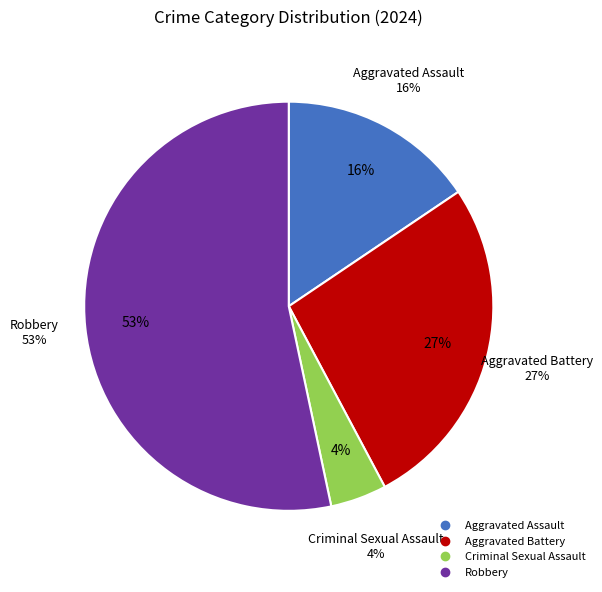

What is the largest slice in the pie chart?

Robbery